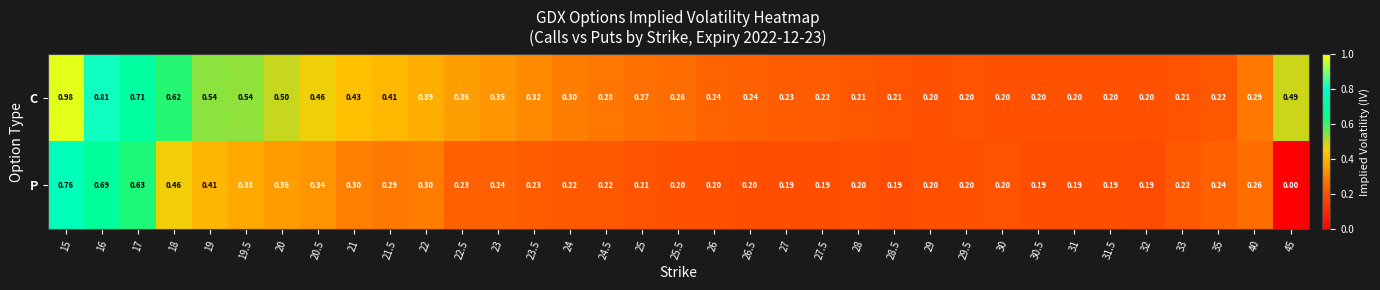

Between 29 and 30.5, which series saw the biggest shift?

P